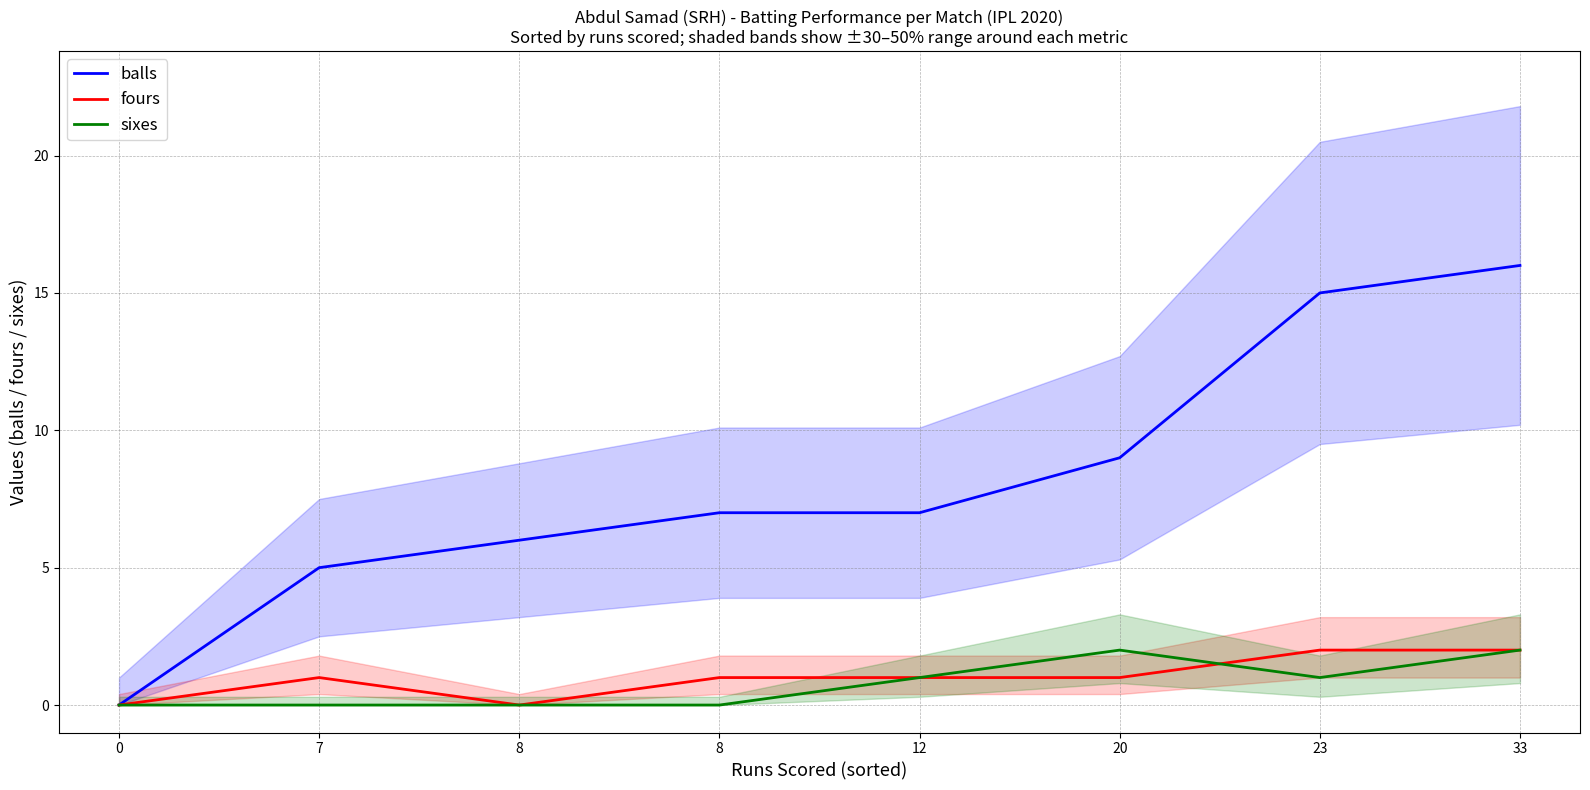

Does the chart display data point markers on the line(s)?

No